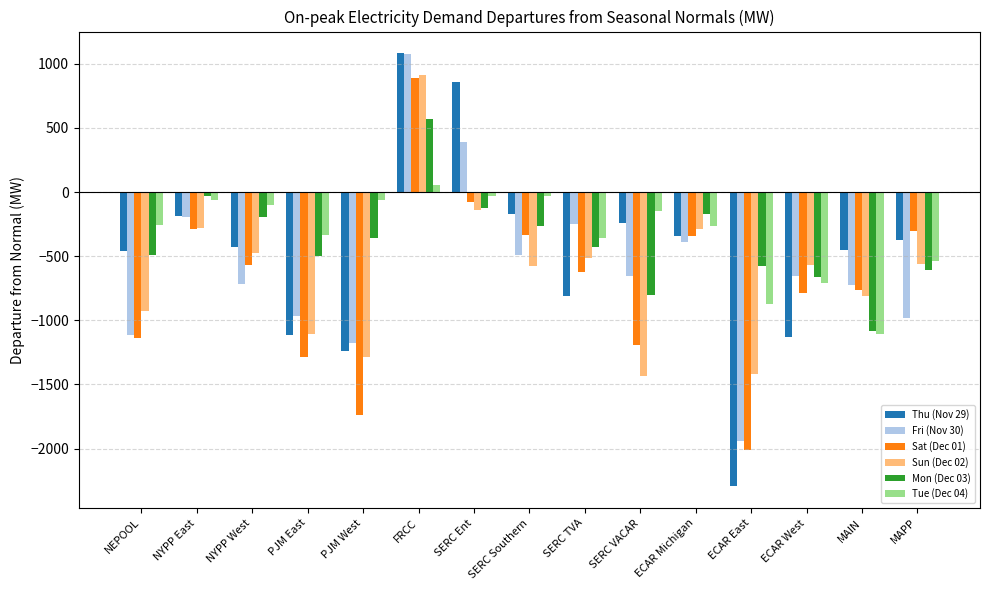

What is the sum of the Tue (Dec 04) values at ECAR East and NYPP East?

-939.0